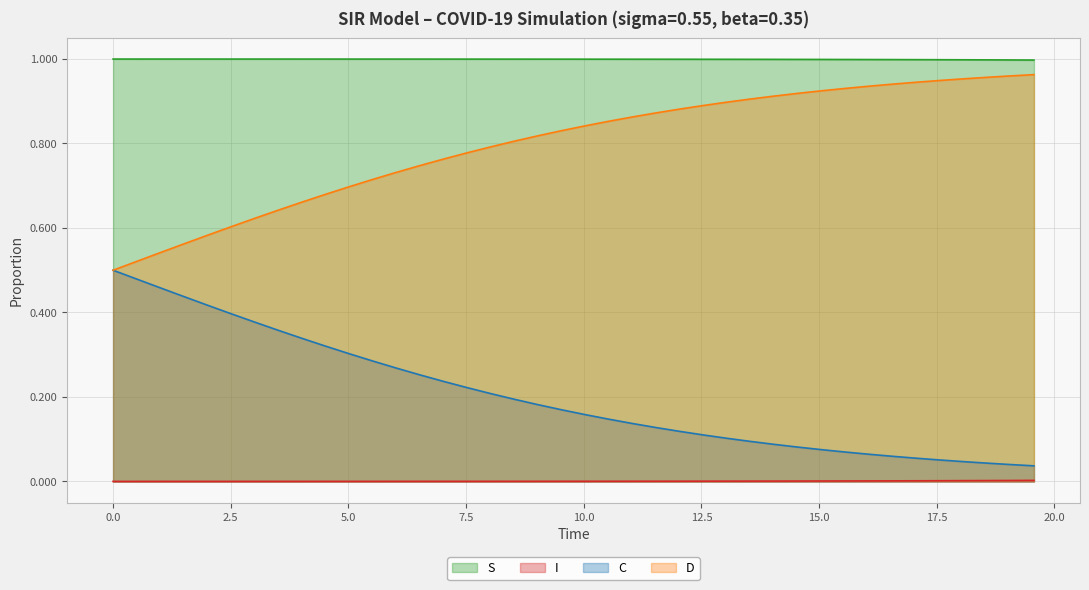

True or false: C and I intersect in this chart.

False